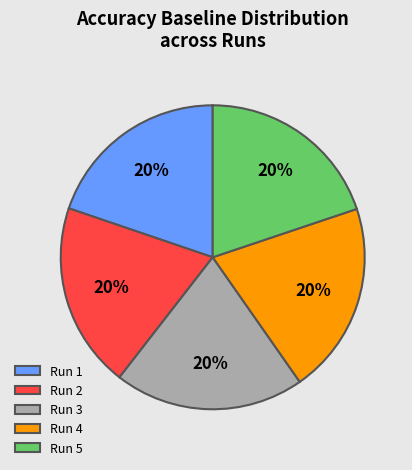

How many segments does this pie chart have?

5